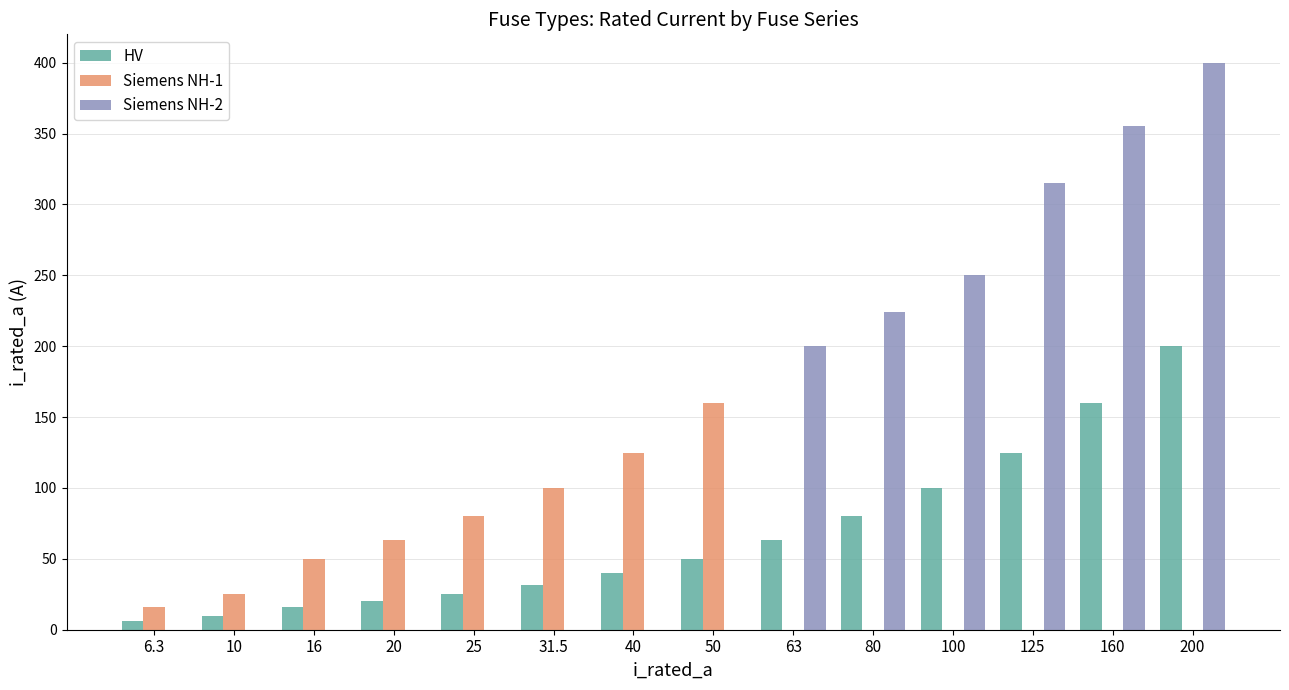

Count the number of categories in the chart.

14